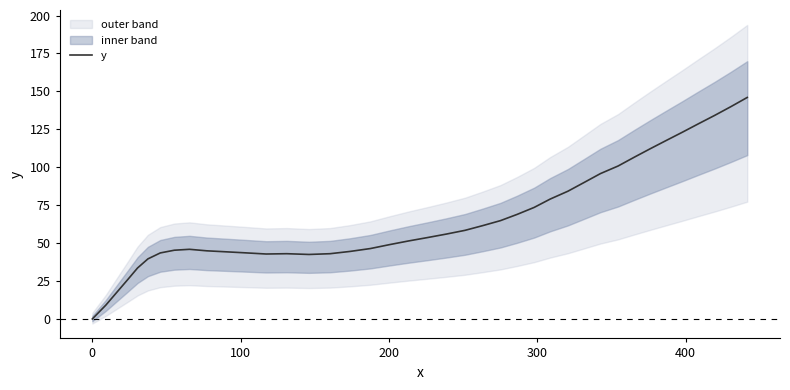

What is the highest value of the y series?

146.0